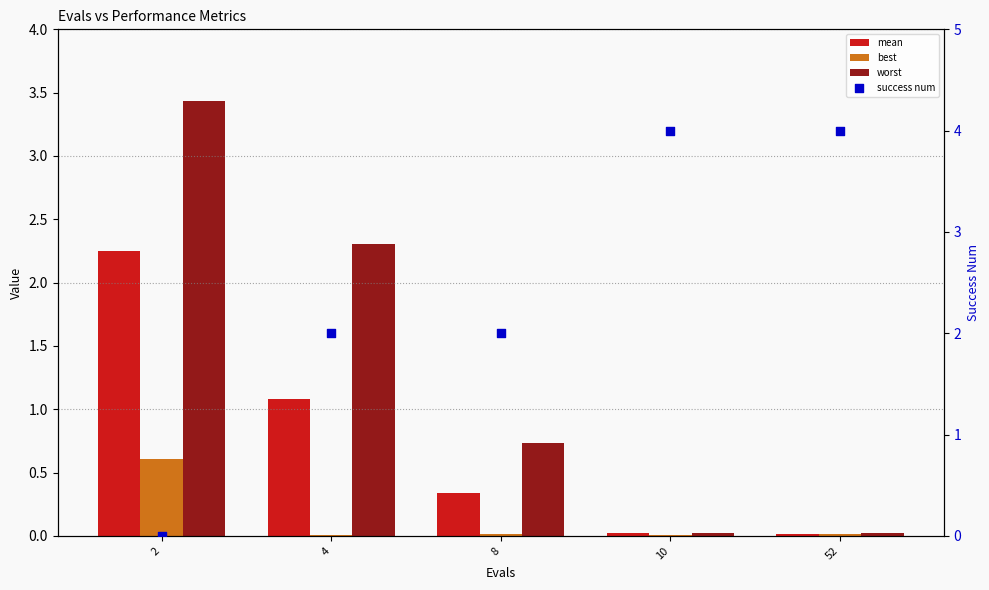

Is the value of mean at 4 greater than the value of success num at 4?

No